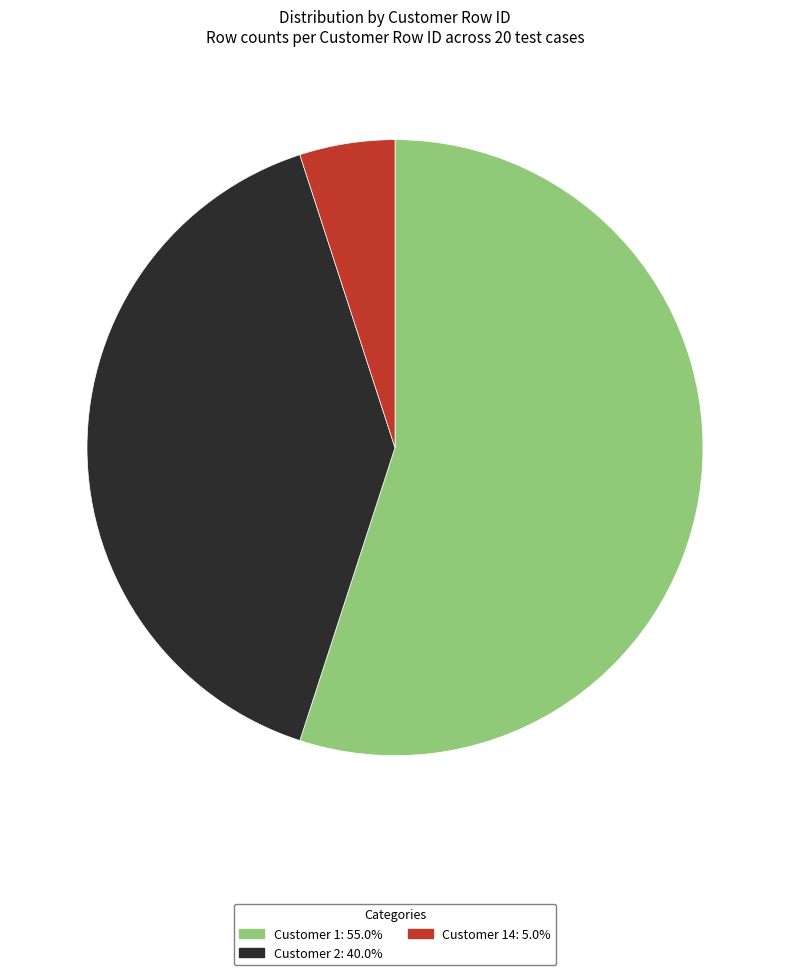

Combined, do Customer 14: 5.0% and Customer 1: 55.0% account for over 50%?

Yes